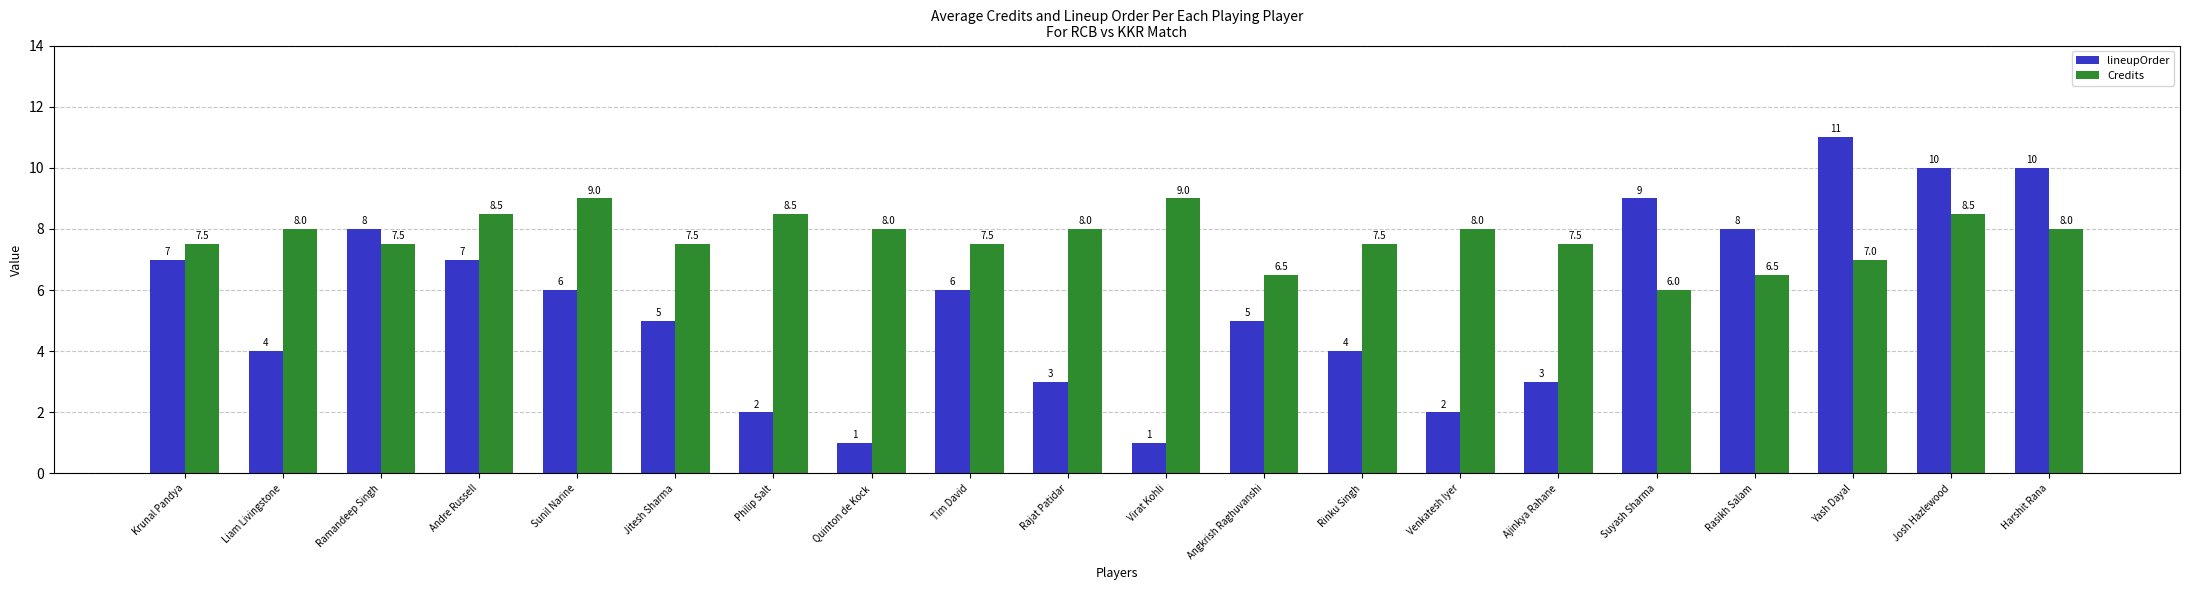

At which label does lineupOrder first exceed 6?

Krunal Pandya